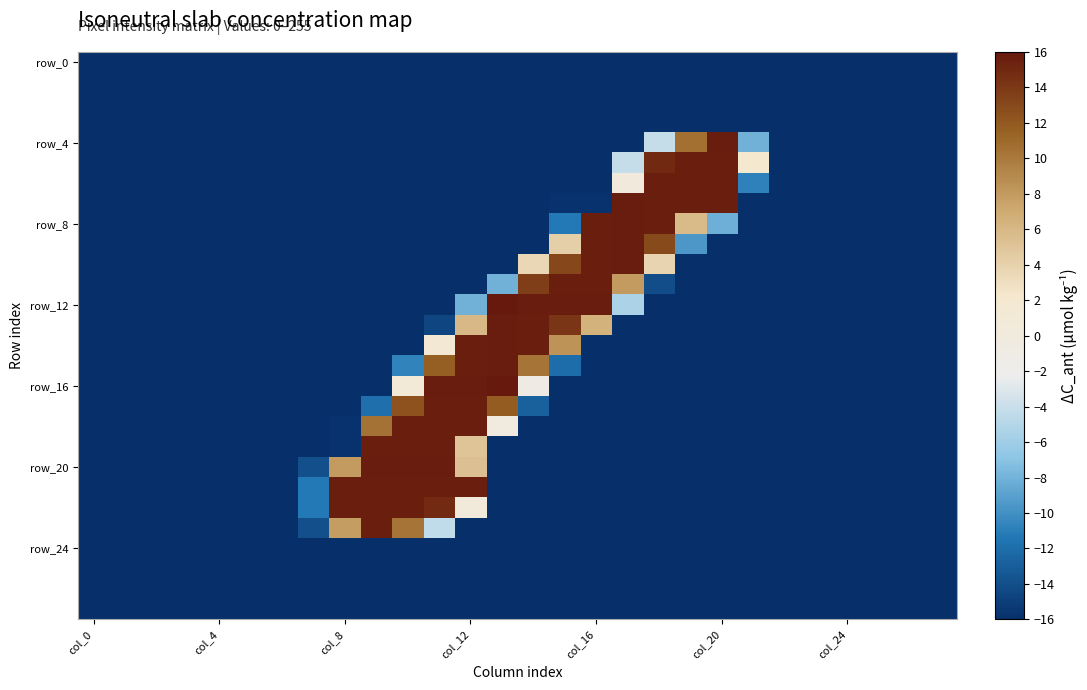

Which category has the highest value across all series?

13